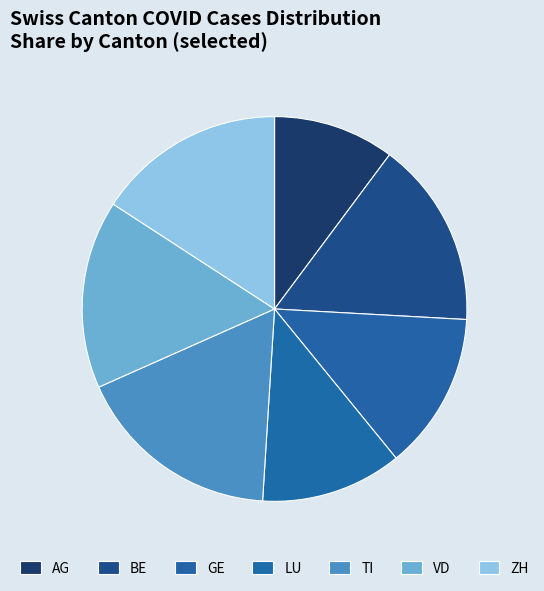

Which category has the biggest portion of the pie?

TI